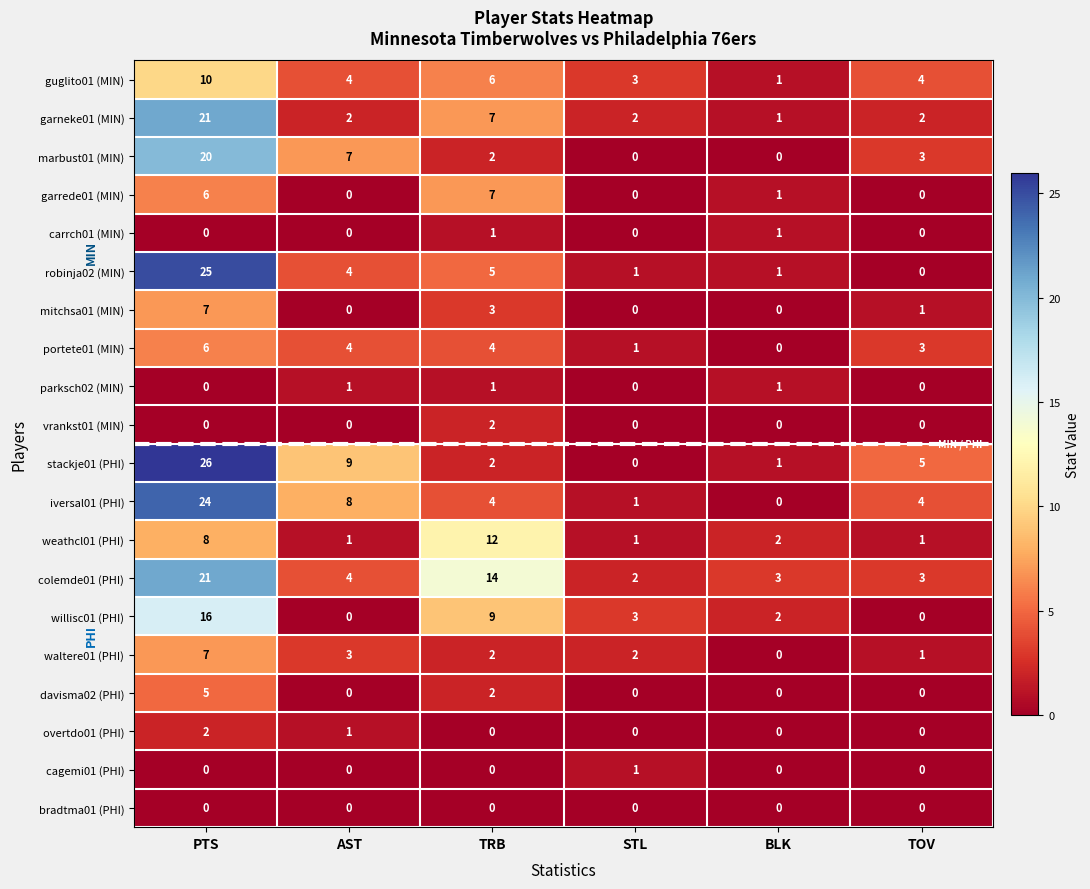

Which category has the highest value in the colemde01 (PHI) series?

PTS